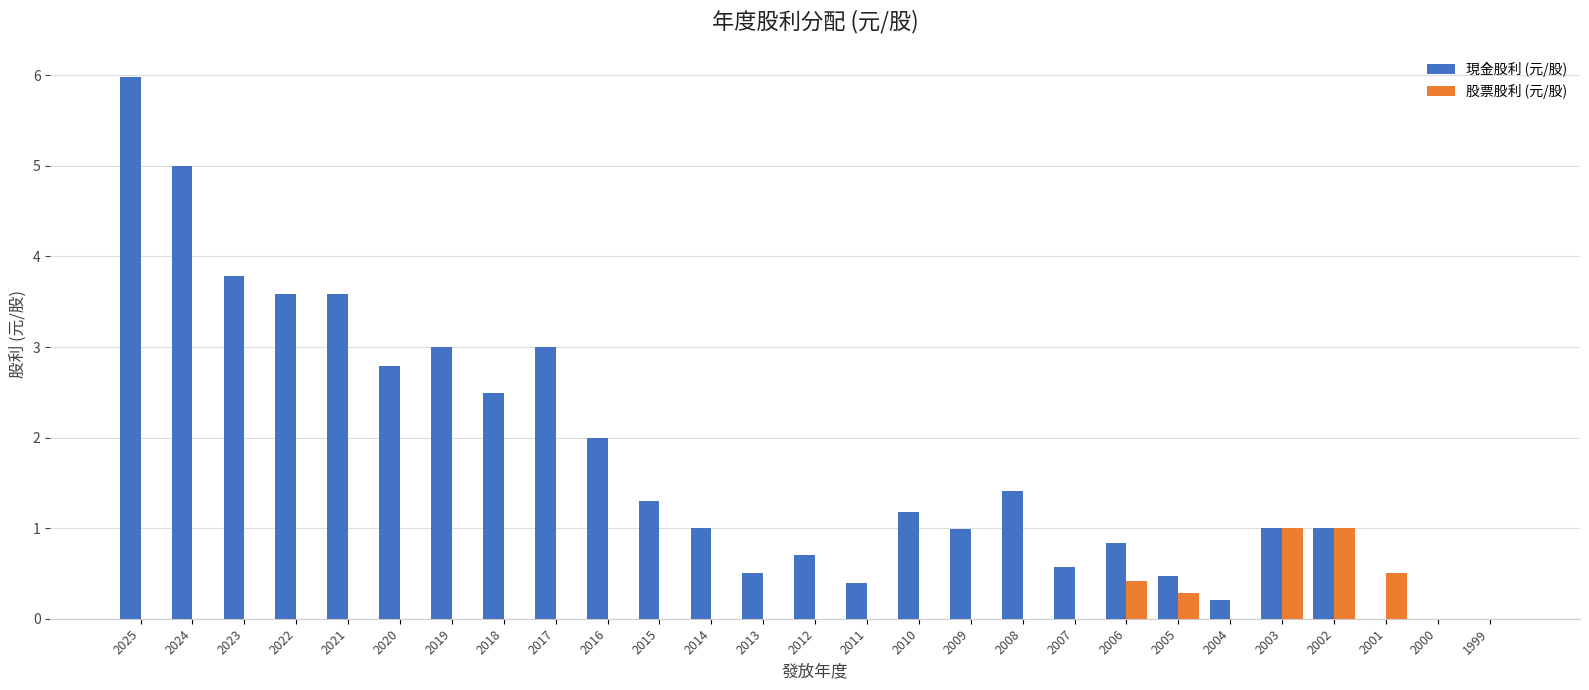

Which series changed the most between 2015 and 1999?

現金股利 (元/股)